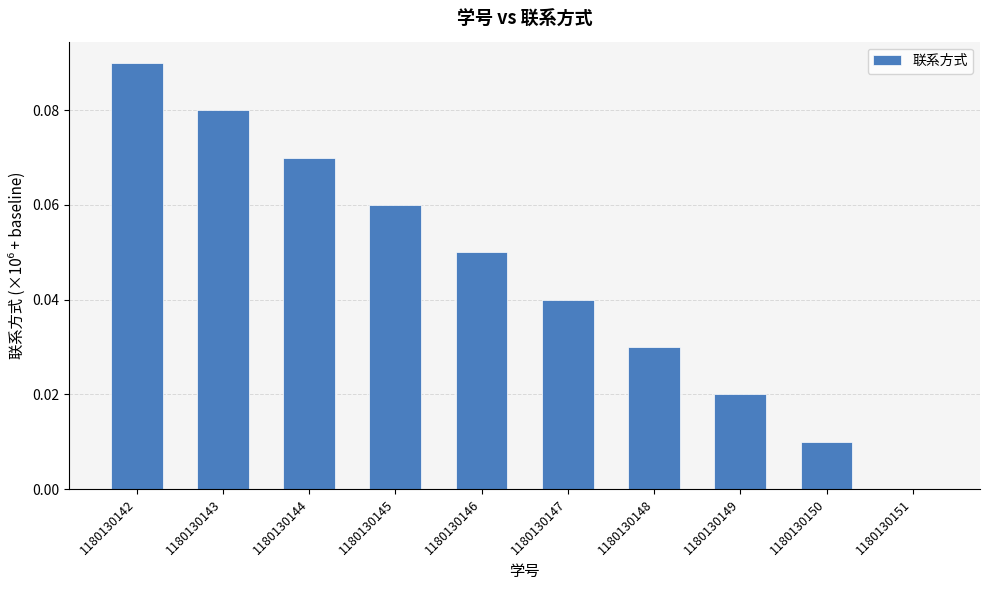

The value at 1180130151 is 0.0. True or false?

True